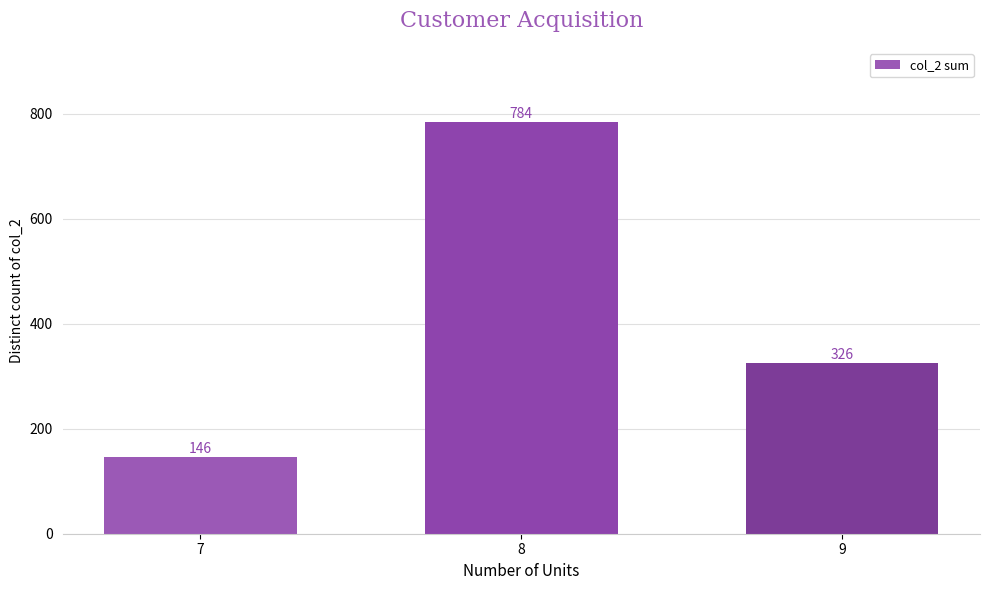

Rank the categories by value from lowest to highest.

7, 9, 8